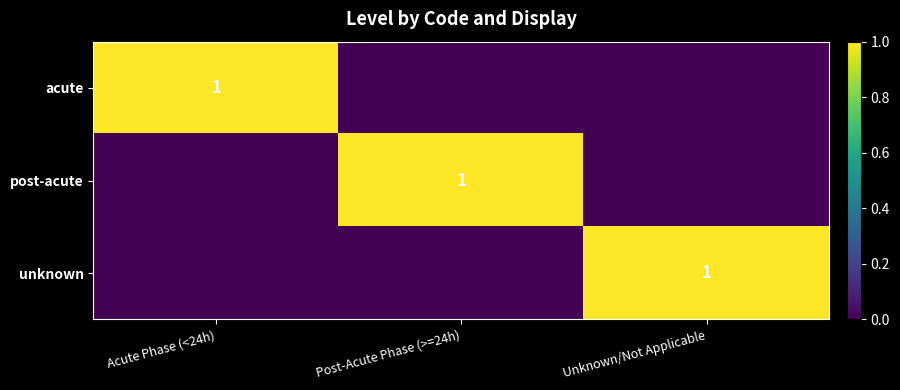

Between Post-Acute Phase (>=24h) and Unknown/Not Applicable, which is larger?

Post-Acute Phase (>=24h)